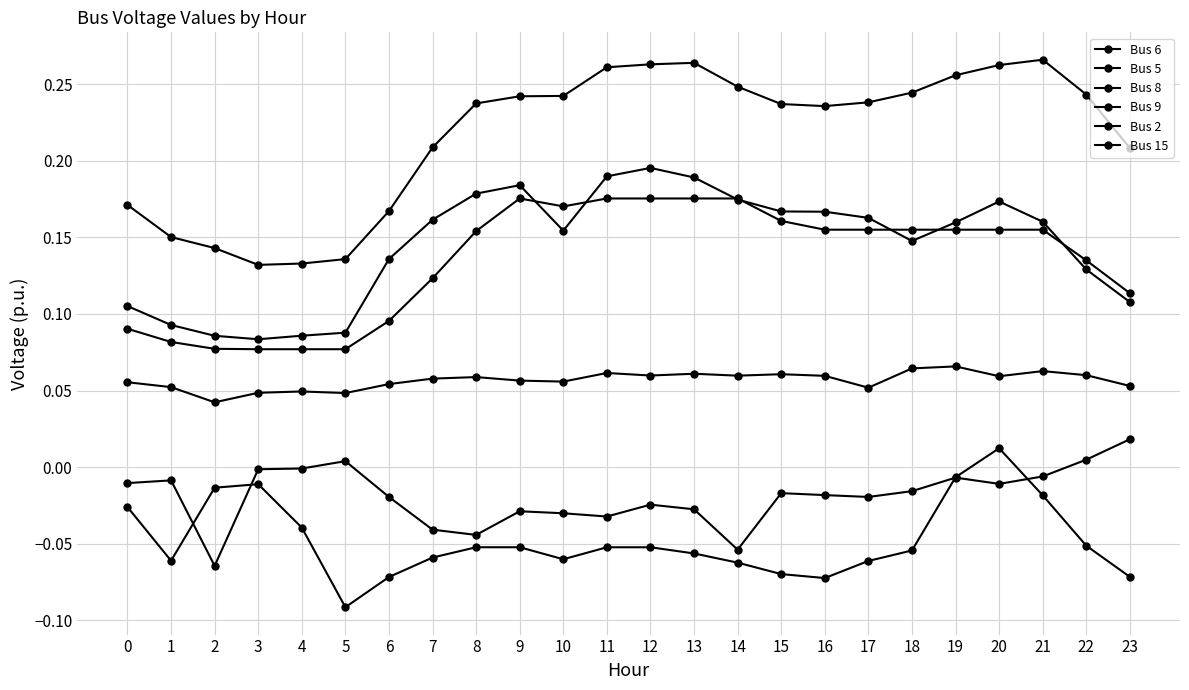

Rank the series at 13 from lowest to highest value.

Bus 5, Bus 8, Bus 6, Bus 9, Bus 2, Bus 15